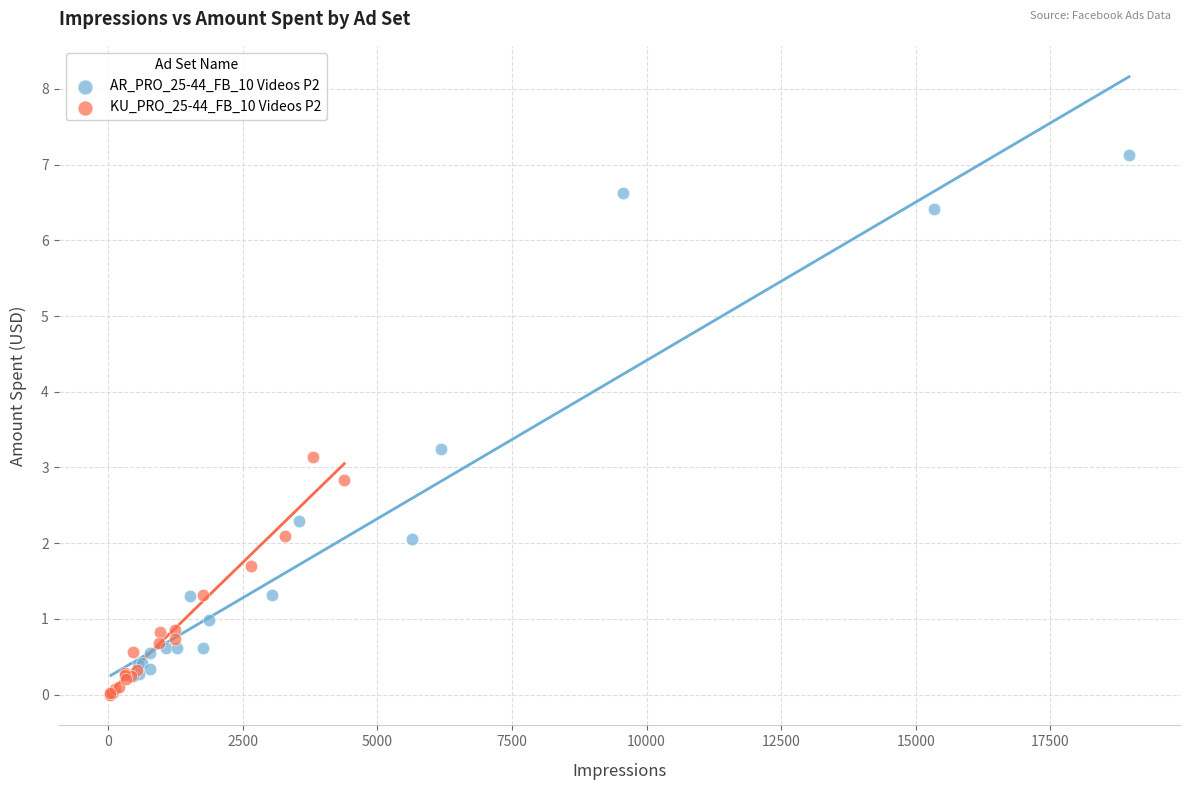

Which series contains the highest Y value?

AR_PRO_25-44_FB_10 Videos P2